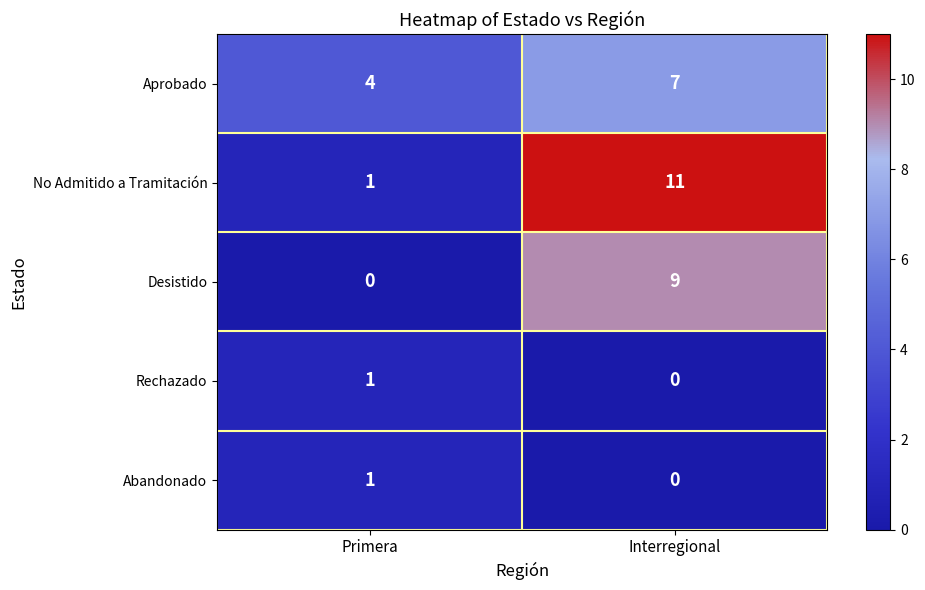

Which series has the largest total across all categories?

No Admitido a Tramitación